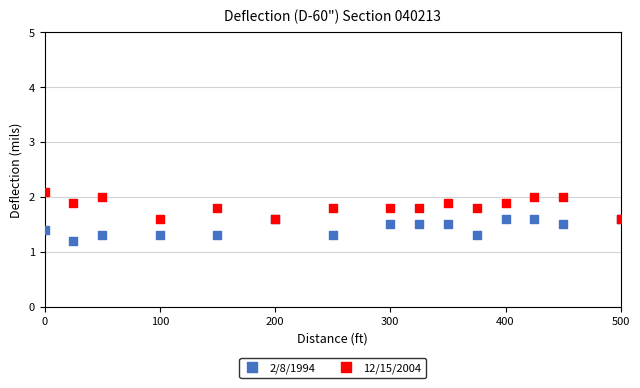

Across all series, what Y value is closest to 1?

1.2